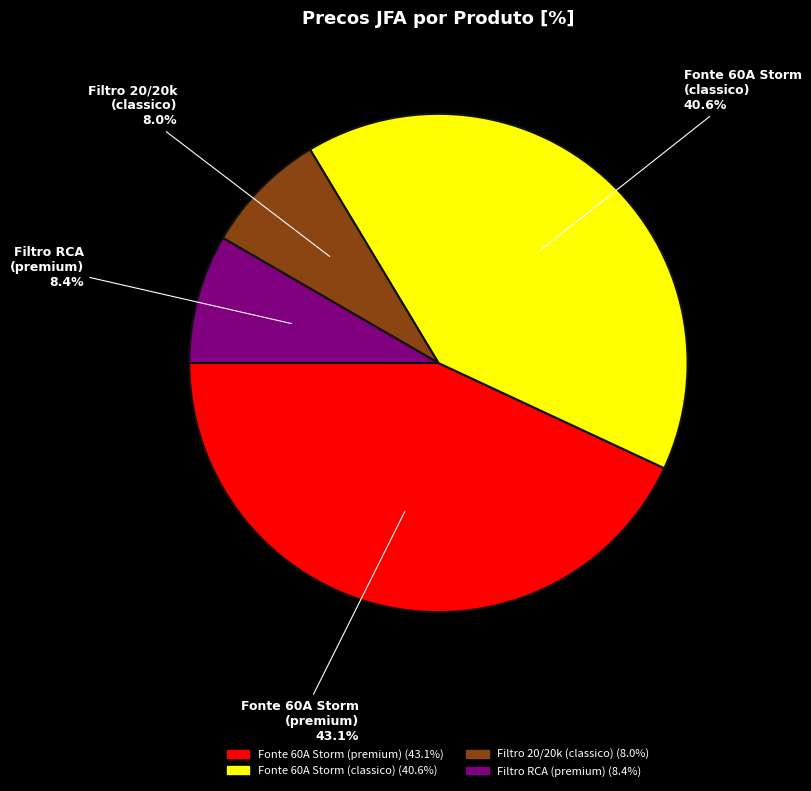

Which slice is the largest?

Fonte 60A Storm (premium)